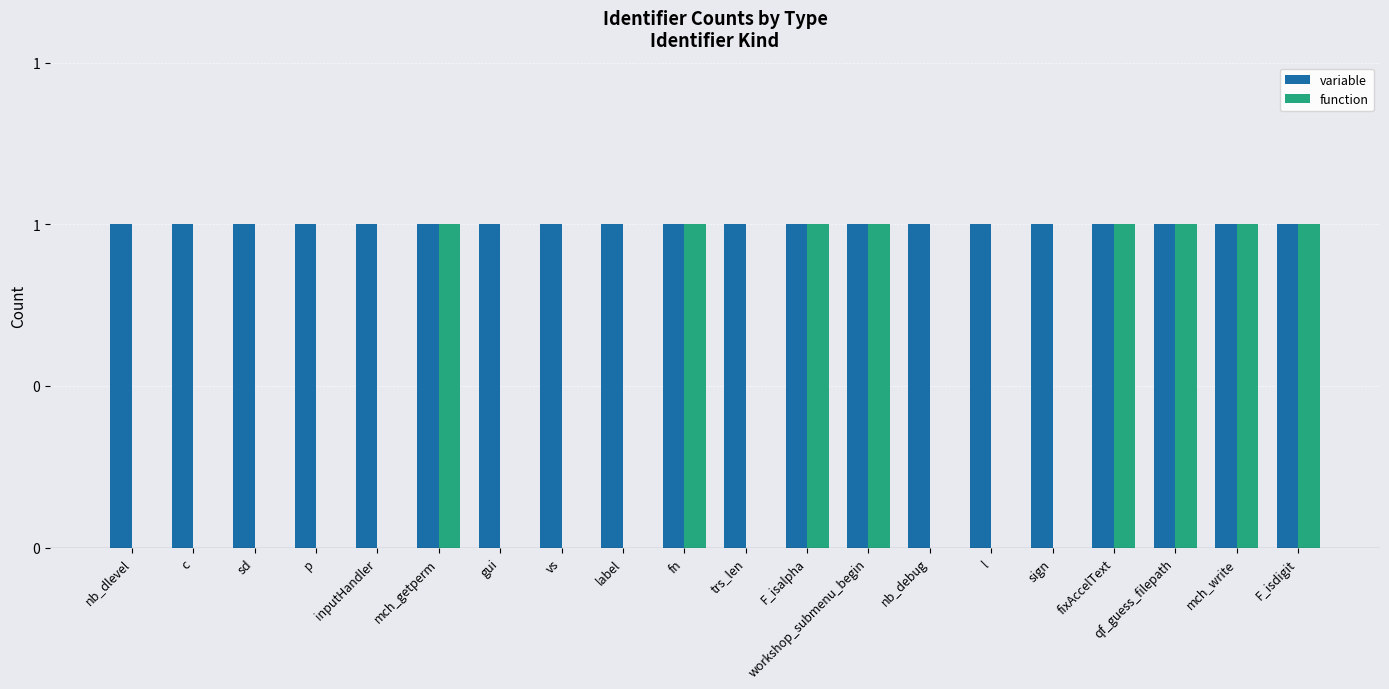

What are all the series names shown in the legend?

variable, function